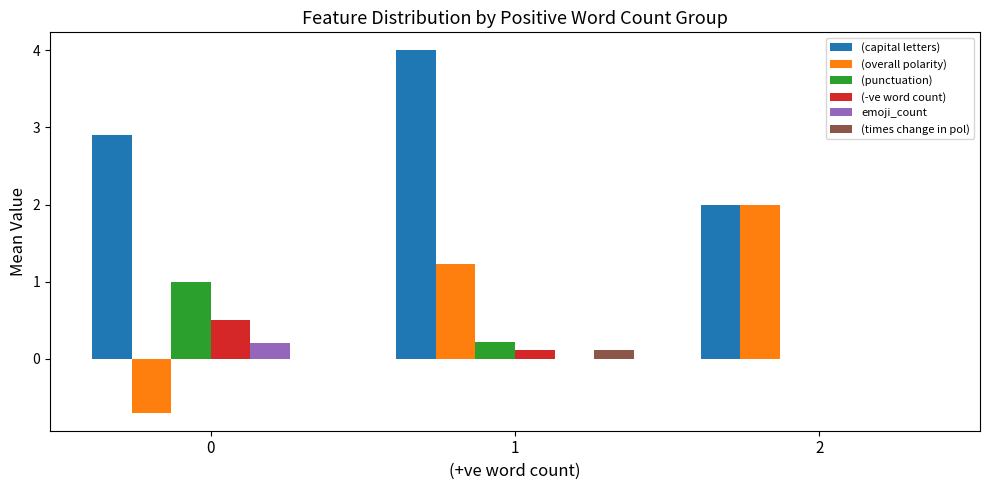

What are all the series names shown in the legend?

(capital letters), (overall polarity), (punctuation), (-ve word count), emoji_count, (times change in pol)